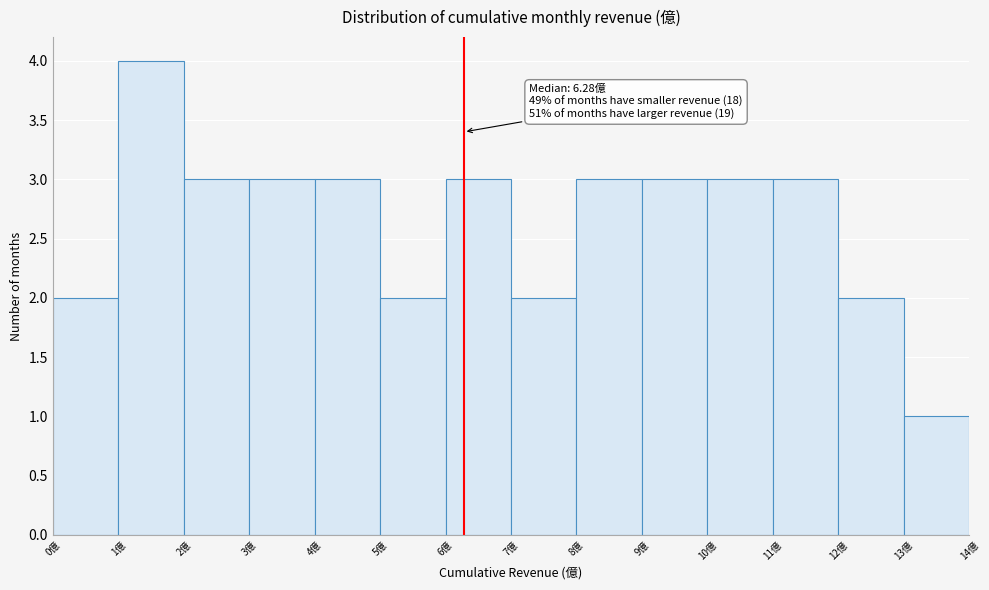

Which range on the x-axis has the tallest bar?

1 to 2